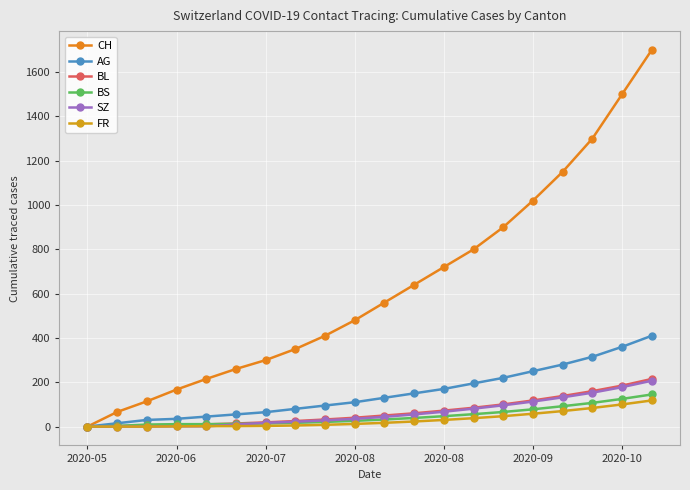

What is the average value of the FR series?

31